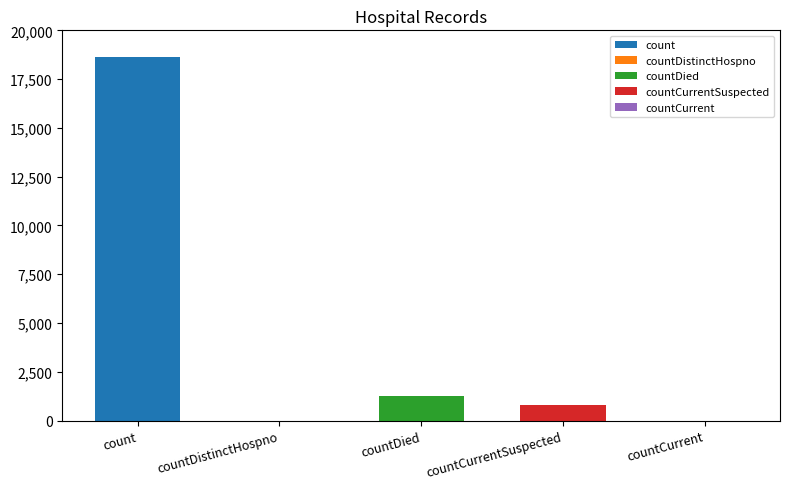

What is the value of the 1st bar from the left?

18615